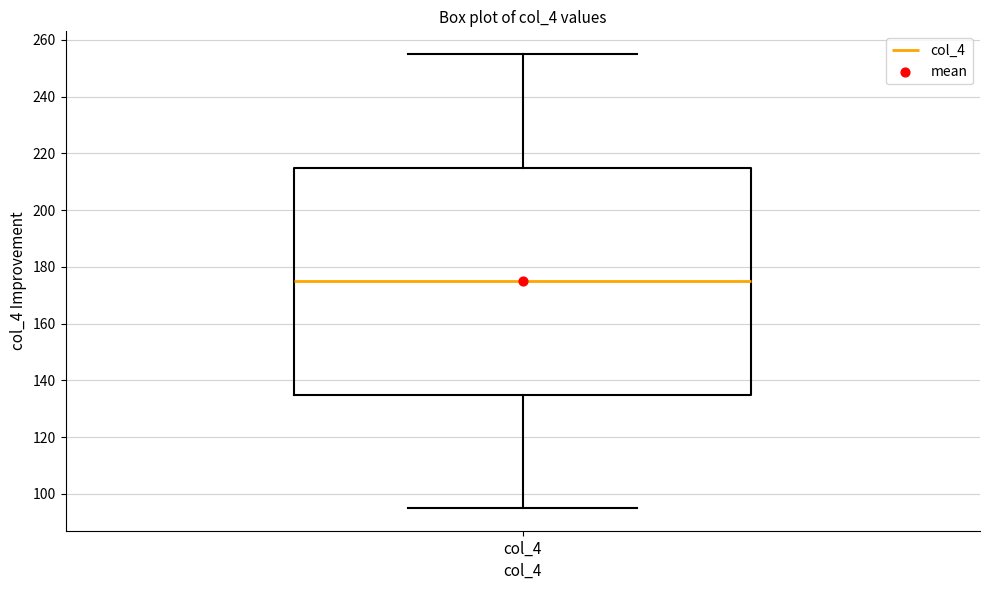

Where does the upper whisker of the box for col_4 end on the y-axis? The values are not printed on the chart, so give them approximately, as read against the axis.

256